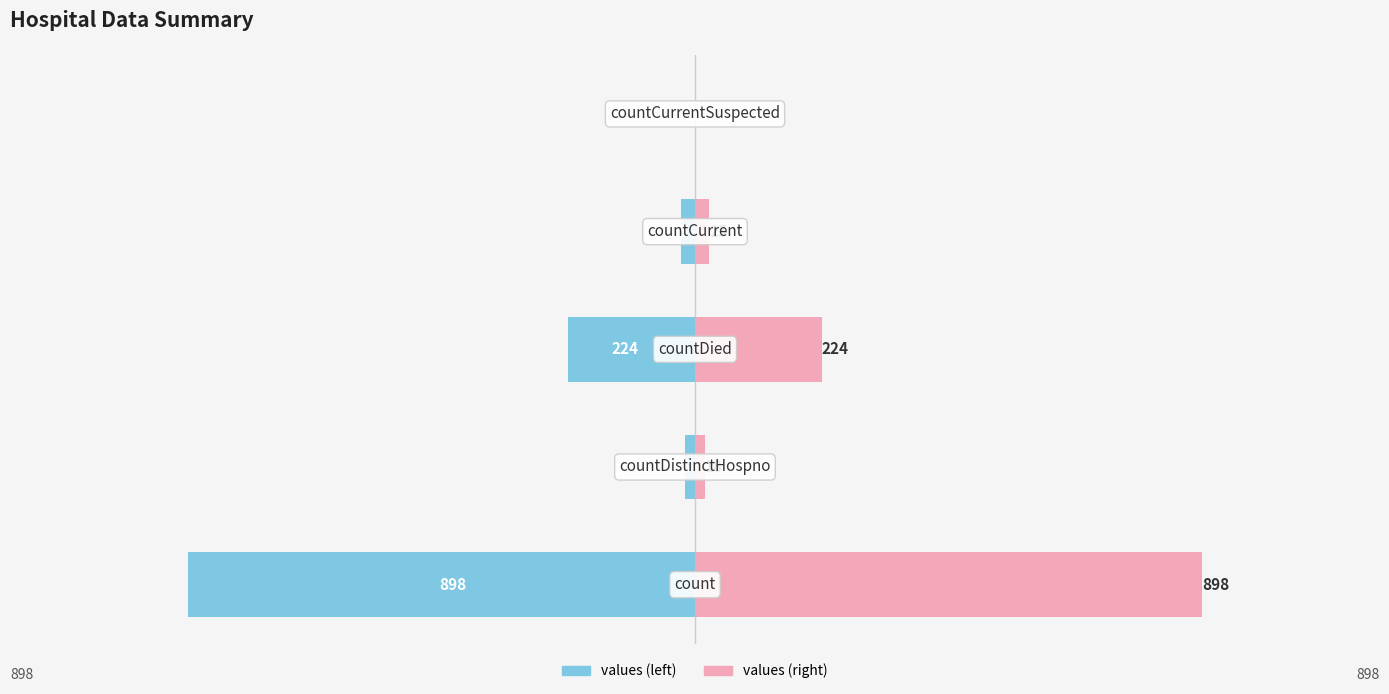

Which series has the largest total across all categories?

values (right)